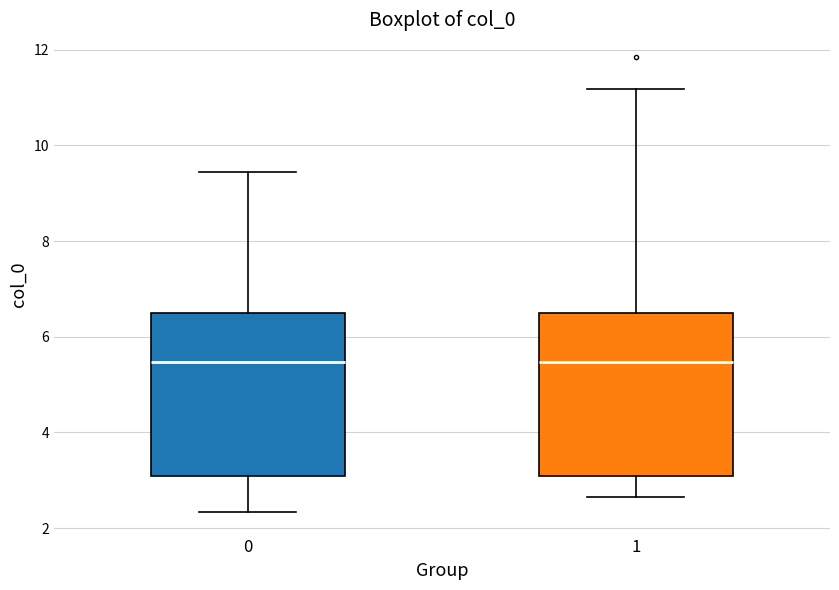

Where is the lower edge of the box at x = 0 on the y-axis? The values are not printed on the chart, so give them approximately, as read against the axis.

3.0